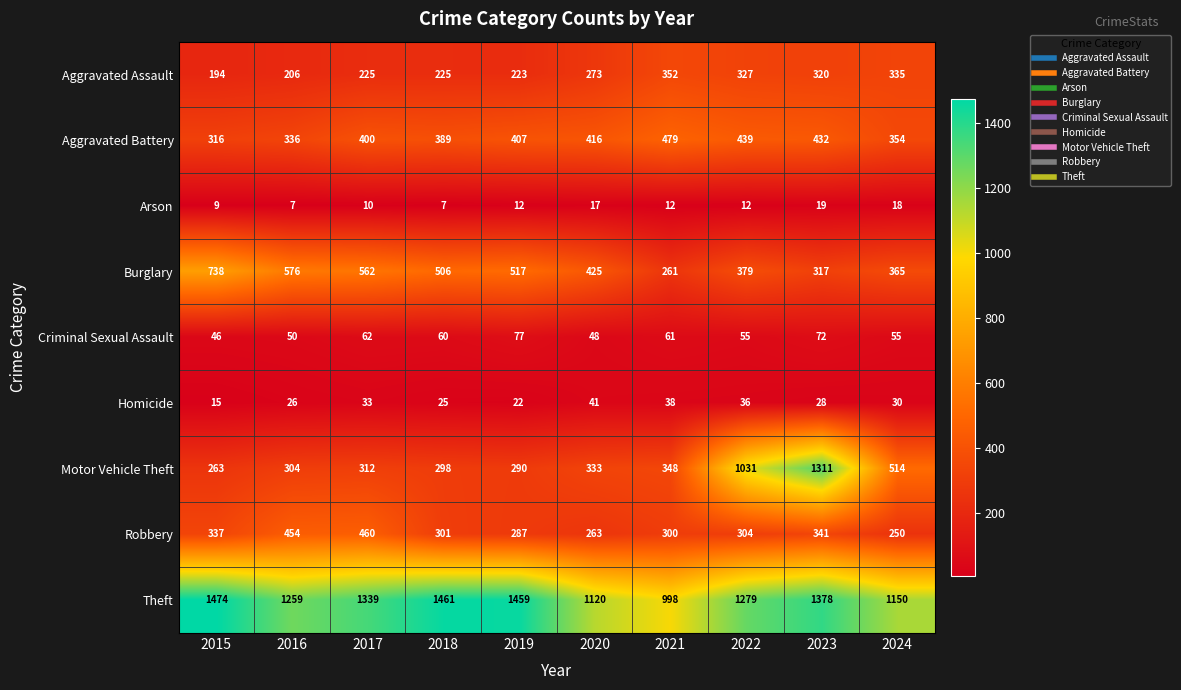

Which series has the widest spread of values?

Motor Vehicle Theft